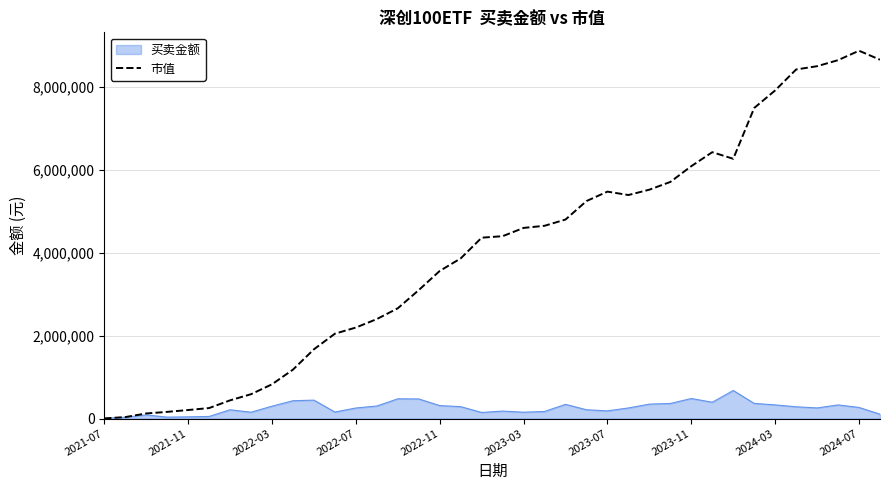

Rank the series by their average value, from highest to lowest.

市值, 买卖金额